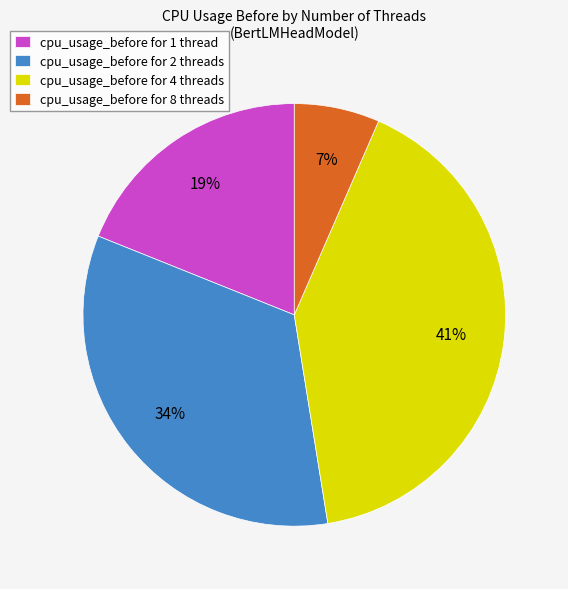

The cpu_usage_before for 1 thread slice represents 8% of the pie. True or false?

False